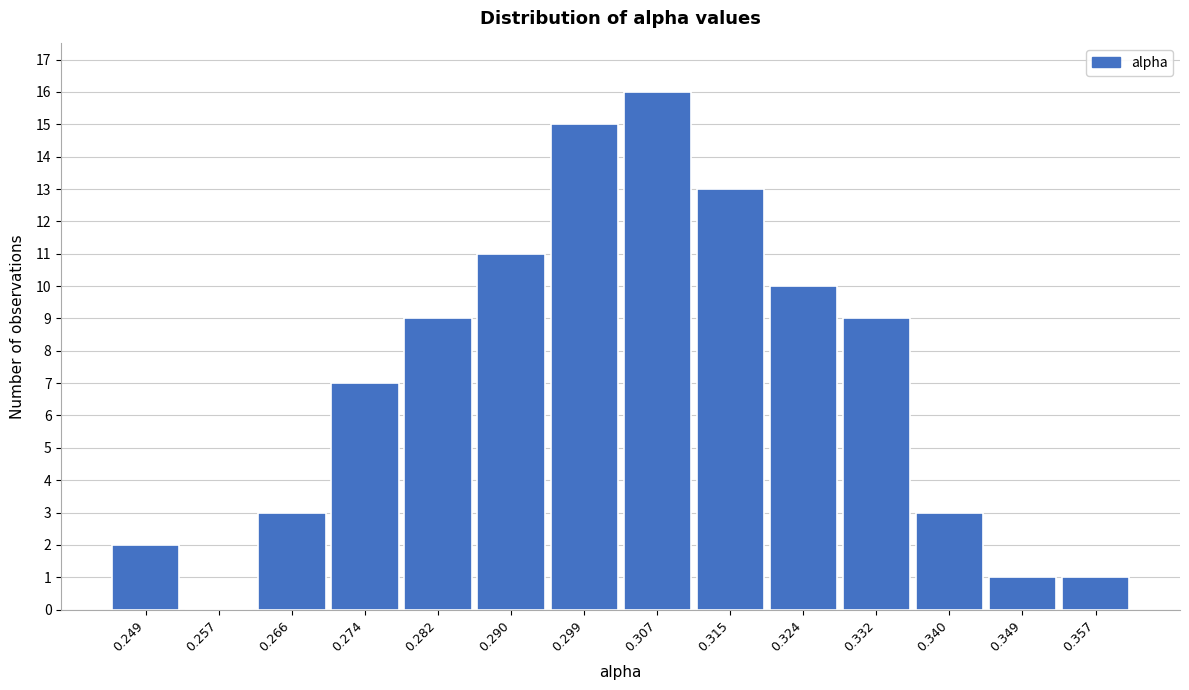

Reading right to left, list all the values displayed in this chart.

0.357=1	0.349=1	0.340=3	0.332=9	0.324=10	0.315=13	0.307=16	0.299=15	0.290=11	0.282=9	0.274=7	0.266=3	0.257=0	0.249=2